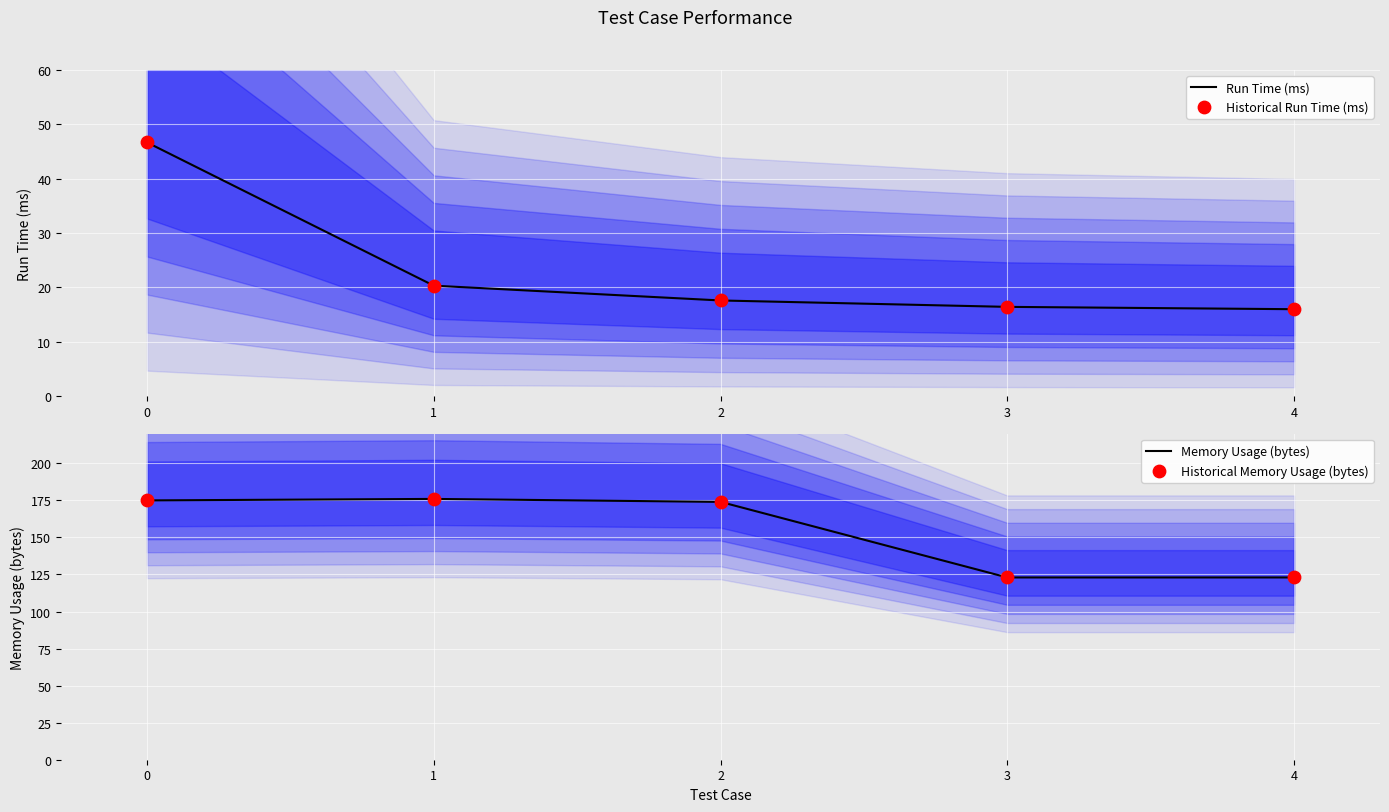

What are all the series names shown in the legend?

Run Time (ms), Historical Run Time (ms), Memory Usage (bytes), Historical Memory Usage (bytes)